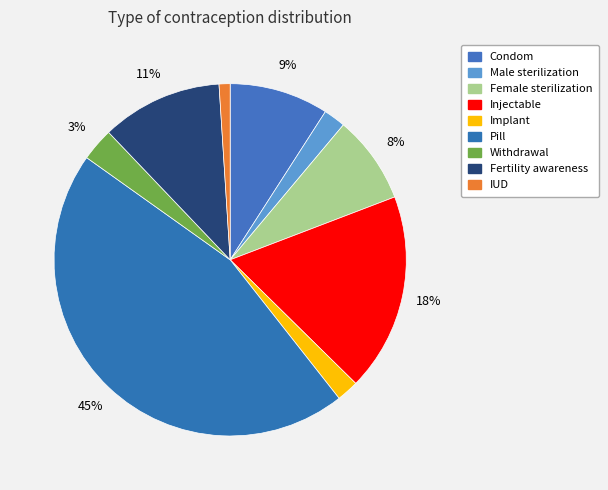

Combined, what portion of the pie is Withdrawal and Injectable?

21.2%